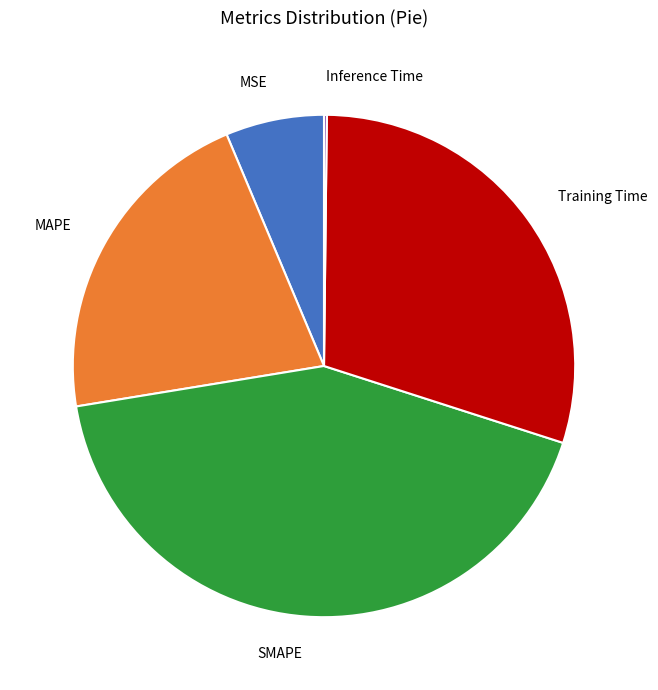

What is the ratio of the value at MSE to the value at MAPE?

0.3